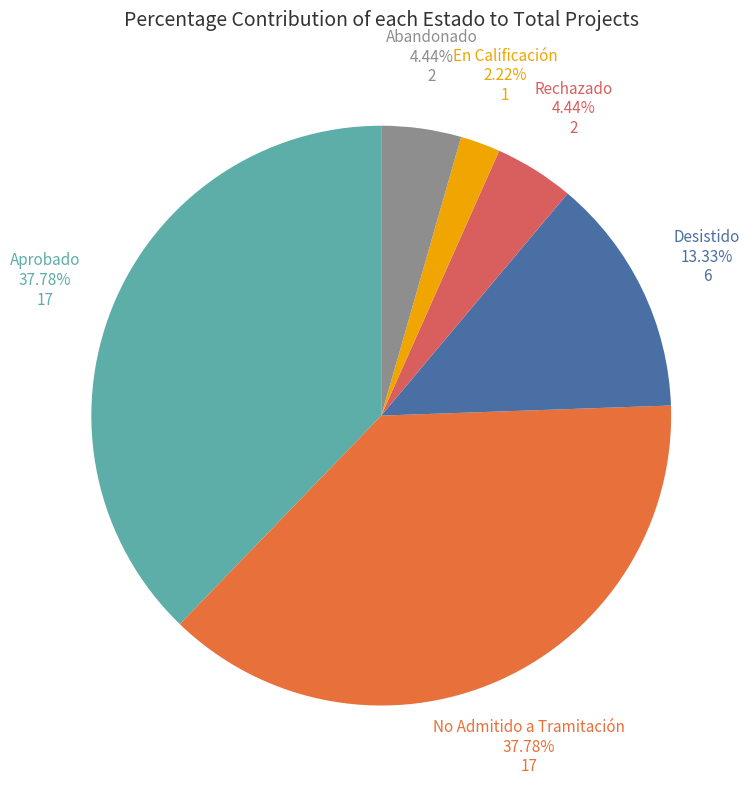

Does any single category account for the majority?

No